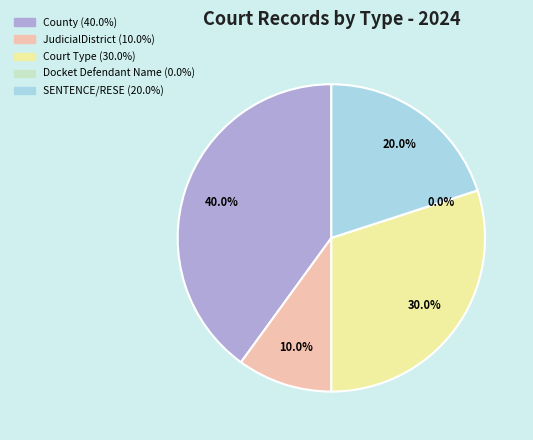

To the nearest percent, what is the difference between the Docket Defendant Name and JudicialDistrict slice percentages?

10%